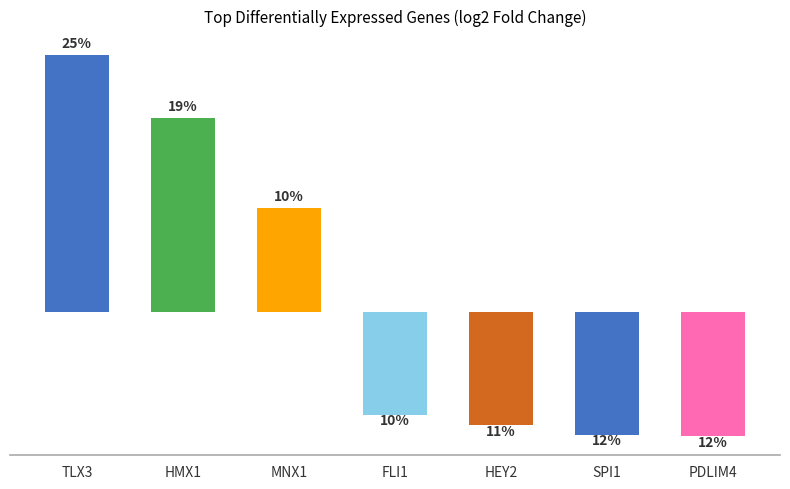

Are the bars horizontal?

No